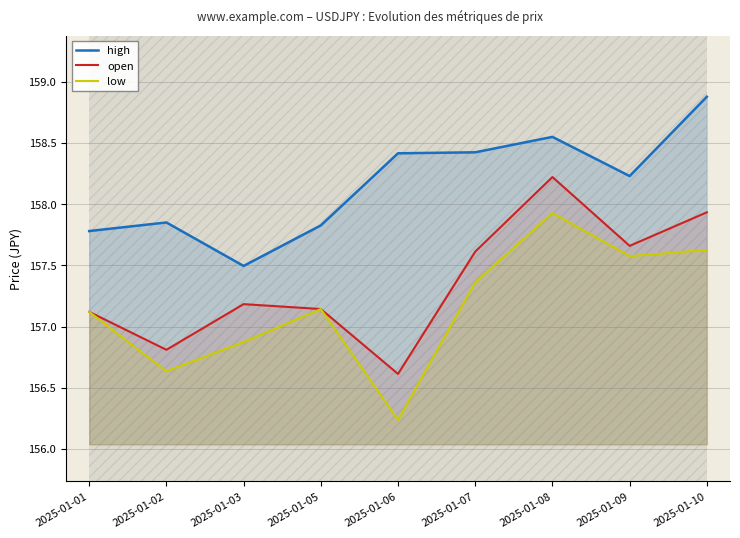

The value of low at 2025-01-09 is 72.5. True or false?

False